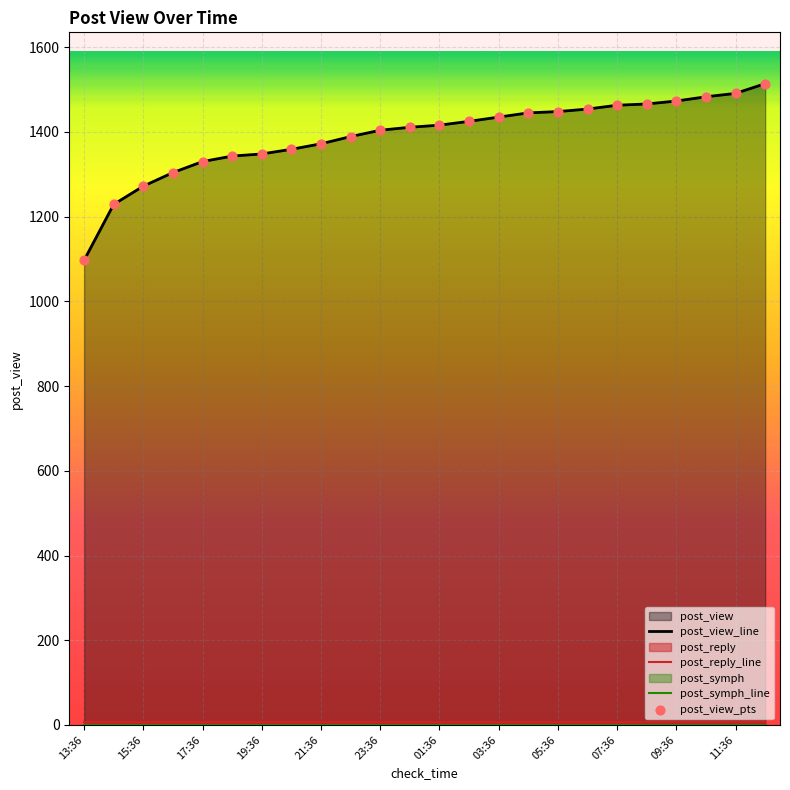

Which series reaches the maximum Y coordinate?

post_view_line